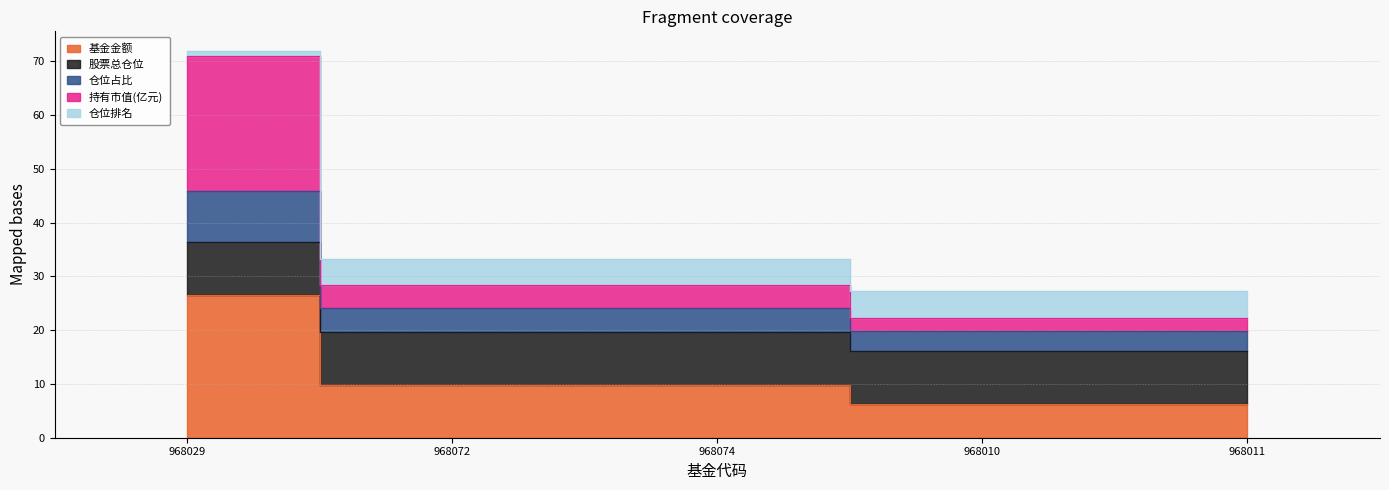

What is the difference between the second highest and minimum values in the 仓位排名 series?

4.1